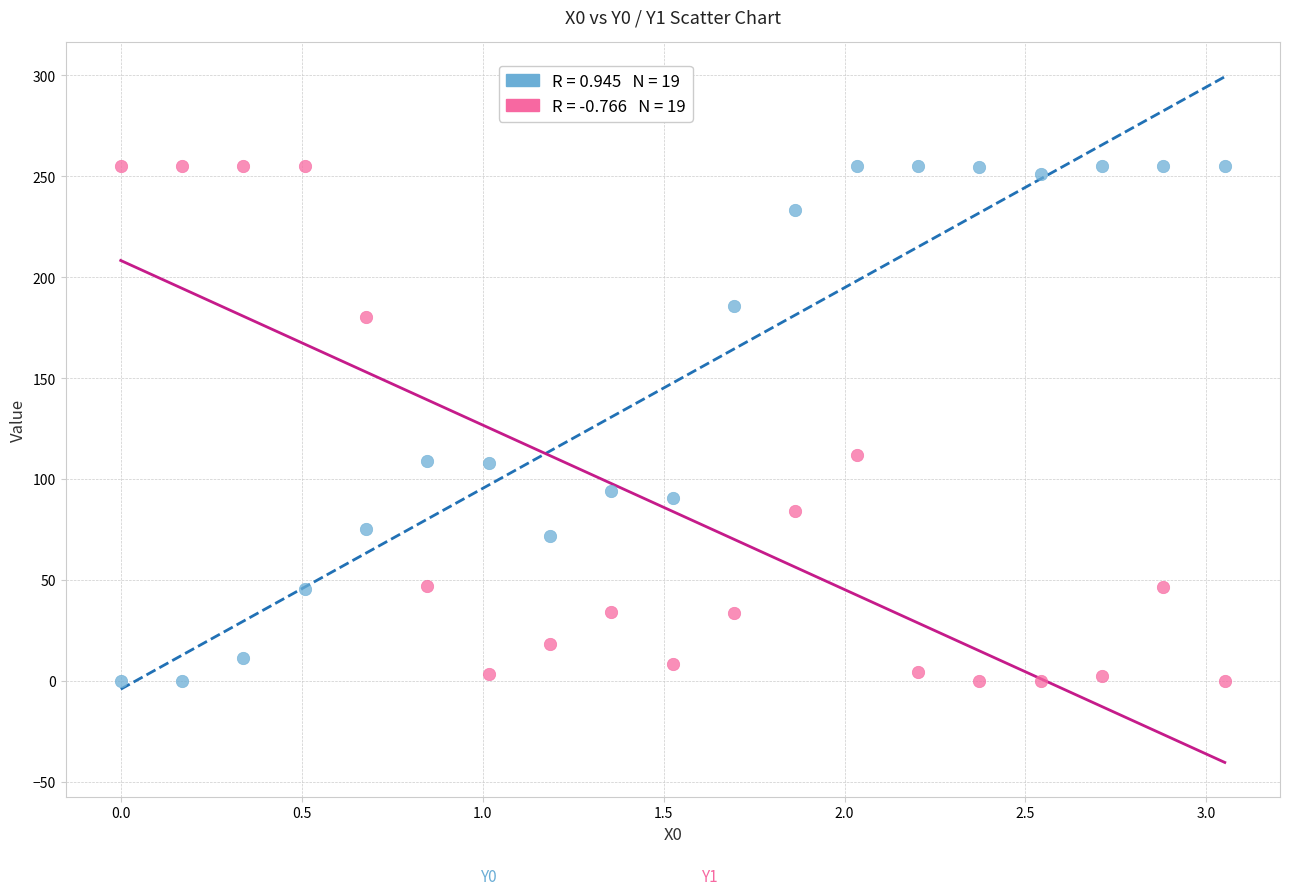

Across all data points, what is the range of Y values (max minus min)?

255.0